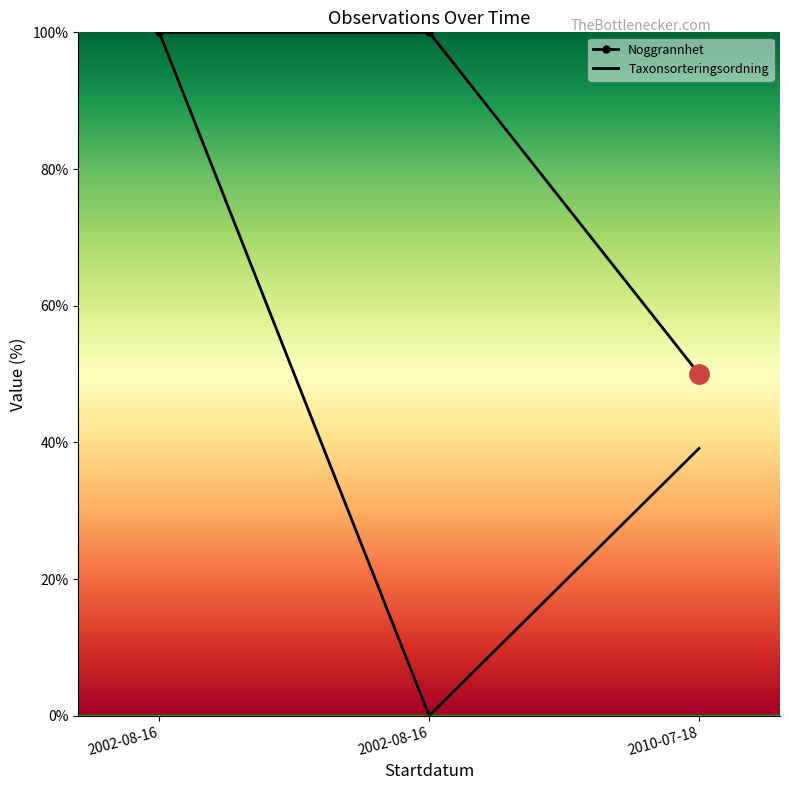

What is the maximum value shown in the chart?

100.0